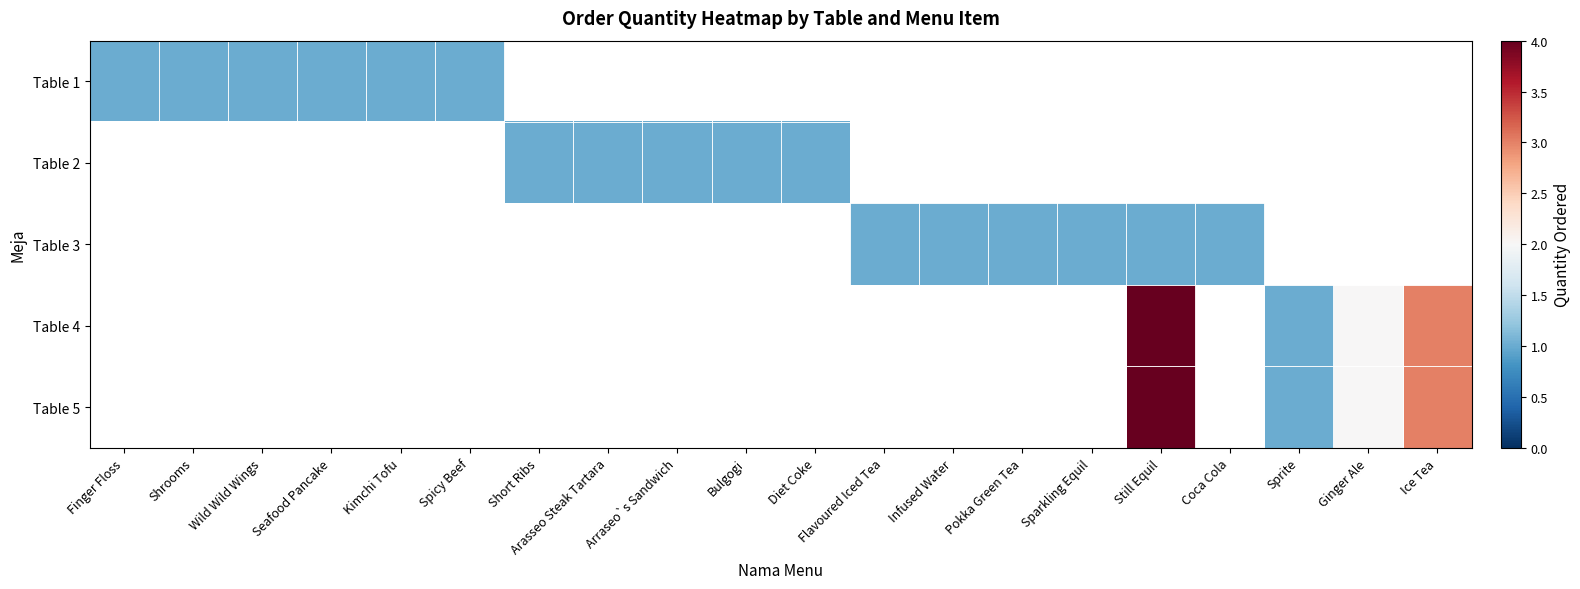

The value of Table 5 at Ginger Ale is 2.0. True or false?

True